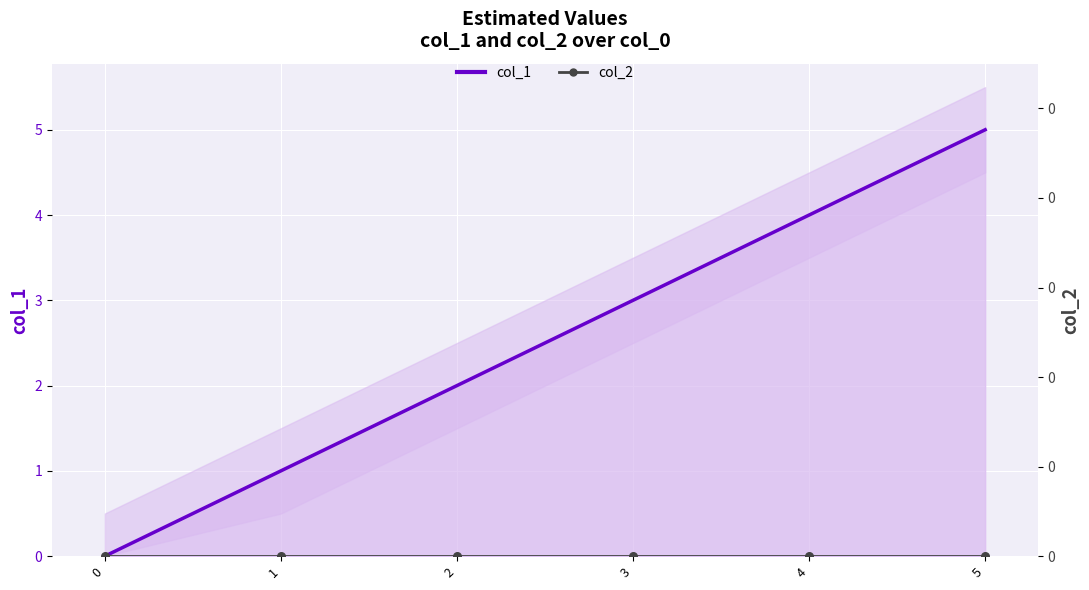

At which category is the sum across all series the highest?

5